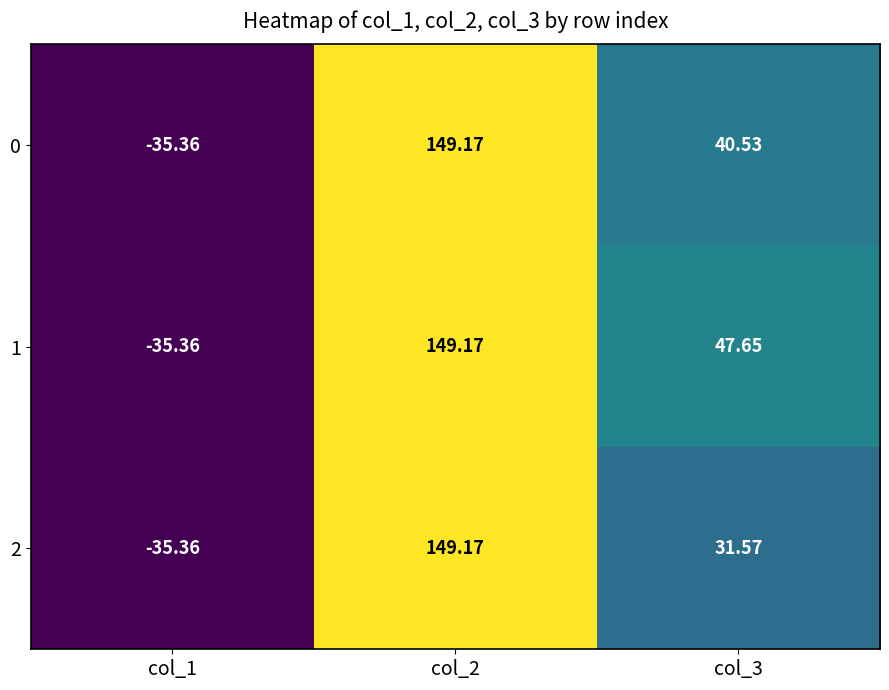

Is the value of 0 at col_1 greater than the value of 2 at col_2?

No